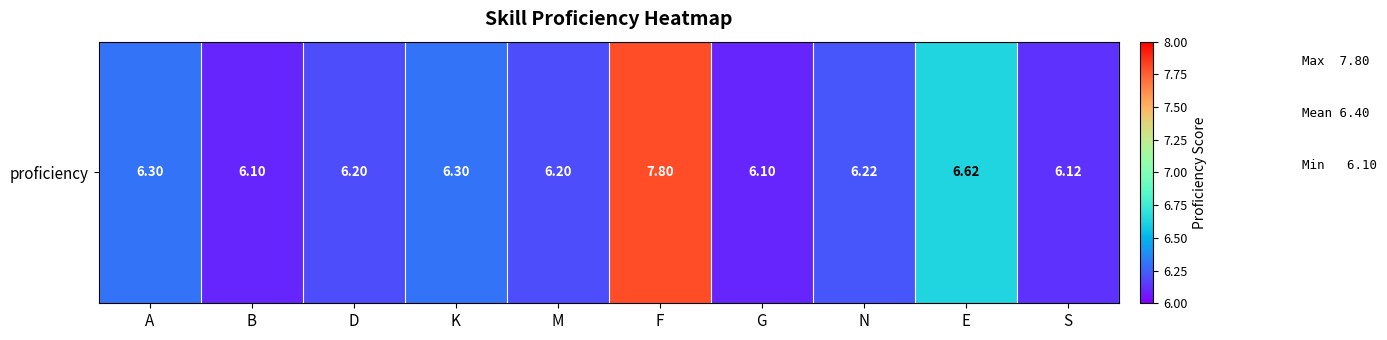

What is the difference between the maximum and minimum values?

1.7